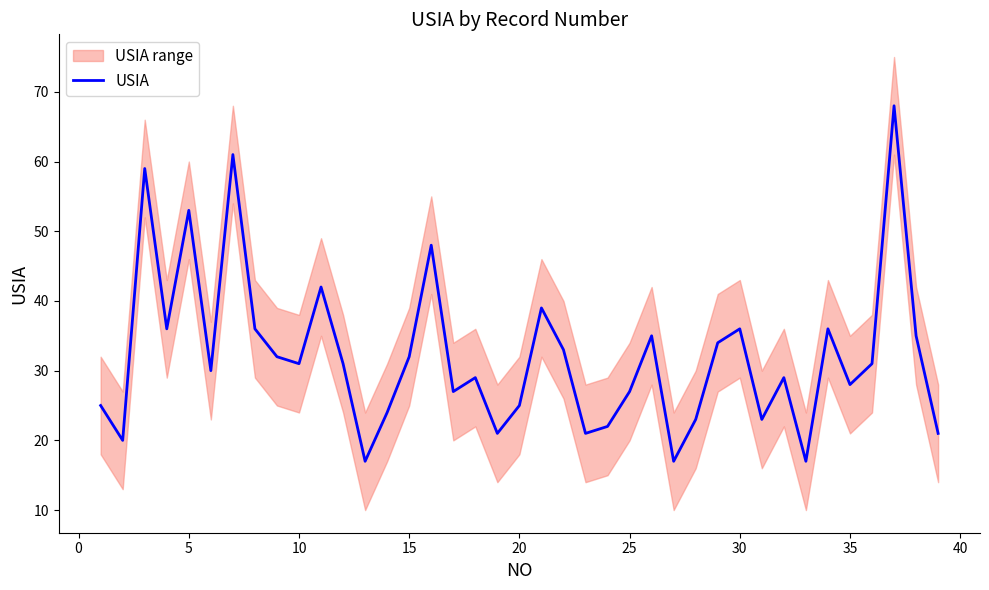

What is the maximum value for USIA?

68